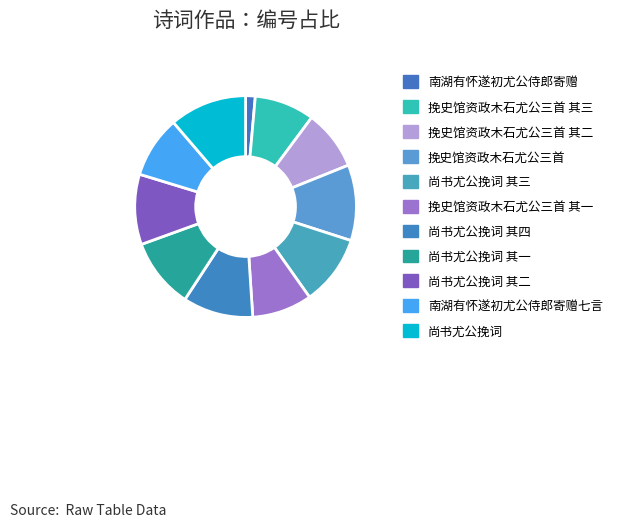

Count the number of slices in the pie.

11